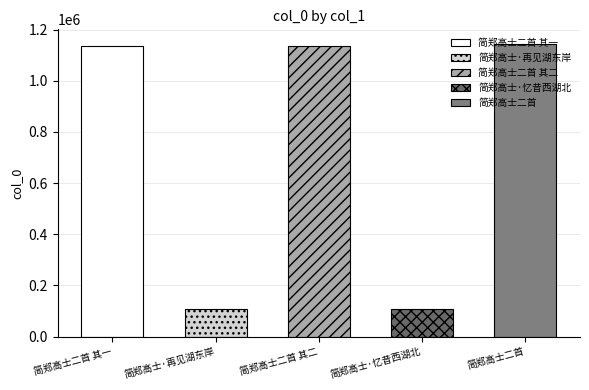

Between 简郑高士·再见湖东岸 and 简郑高士二首 其一, which is larger?

简郑高士二首 其一